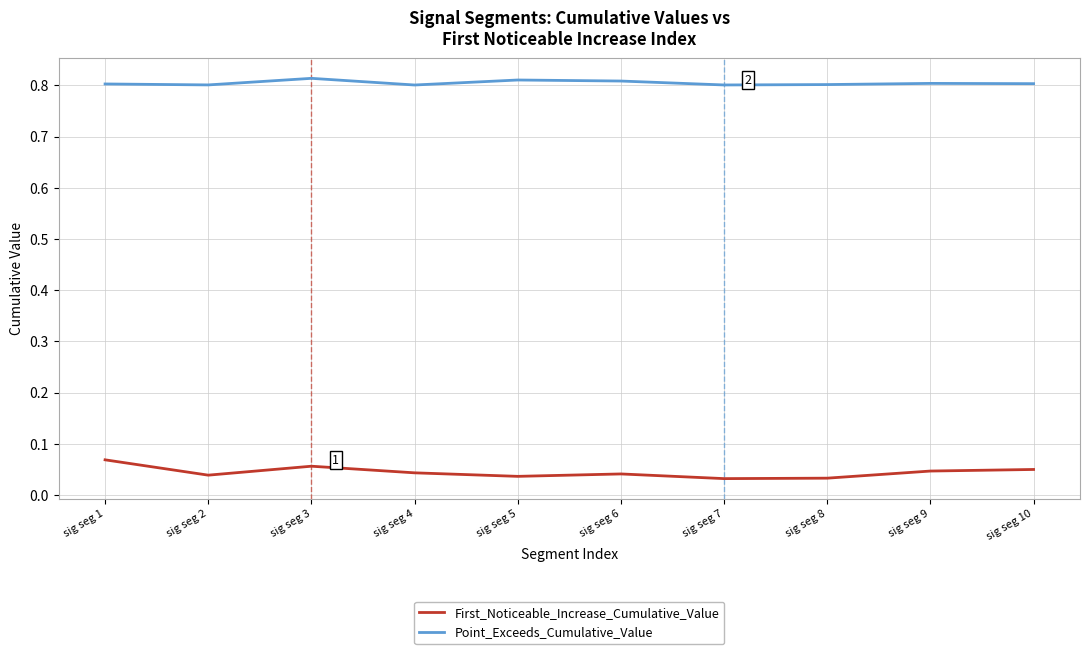

How many lines are shown in the chart?

2